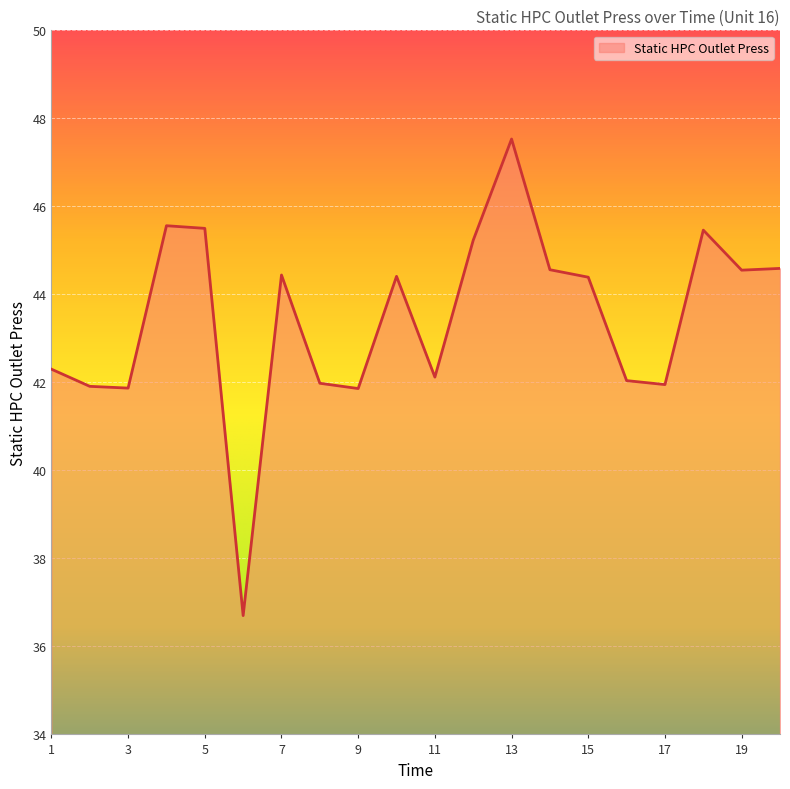

What is the difference between the maximum and minimum values?

10.8